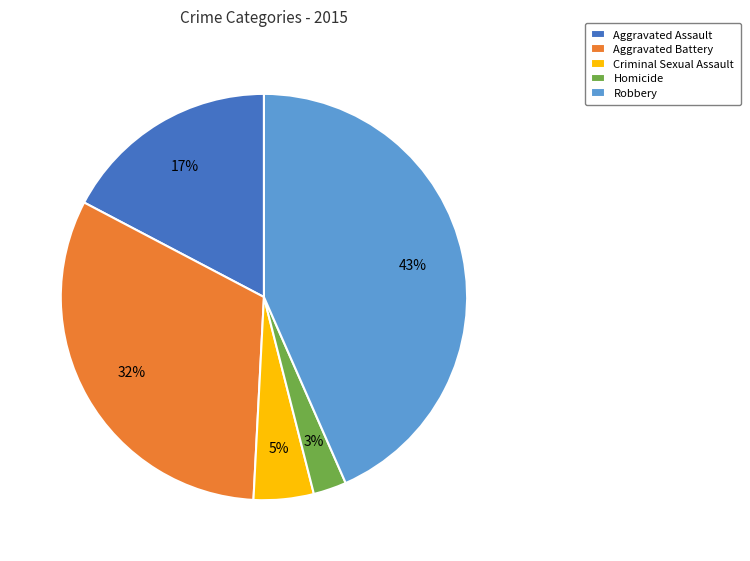

To the nearest percent, what percentage of the pie is Homicide?

3%